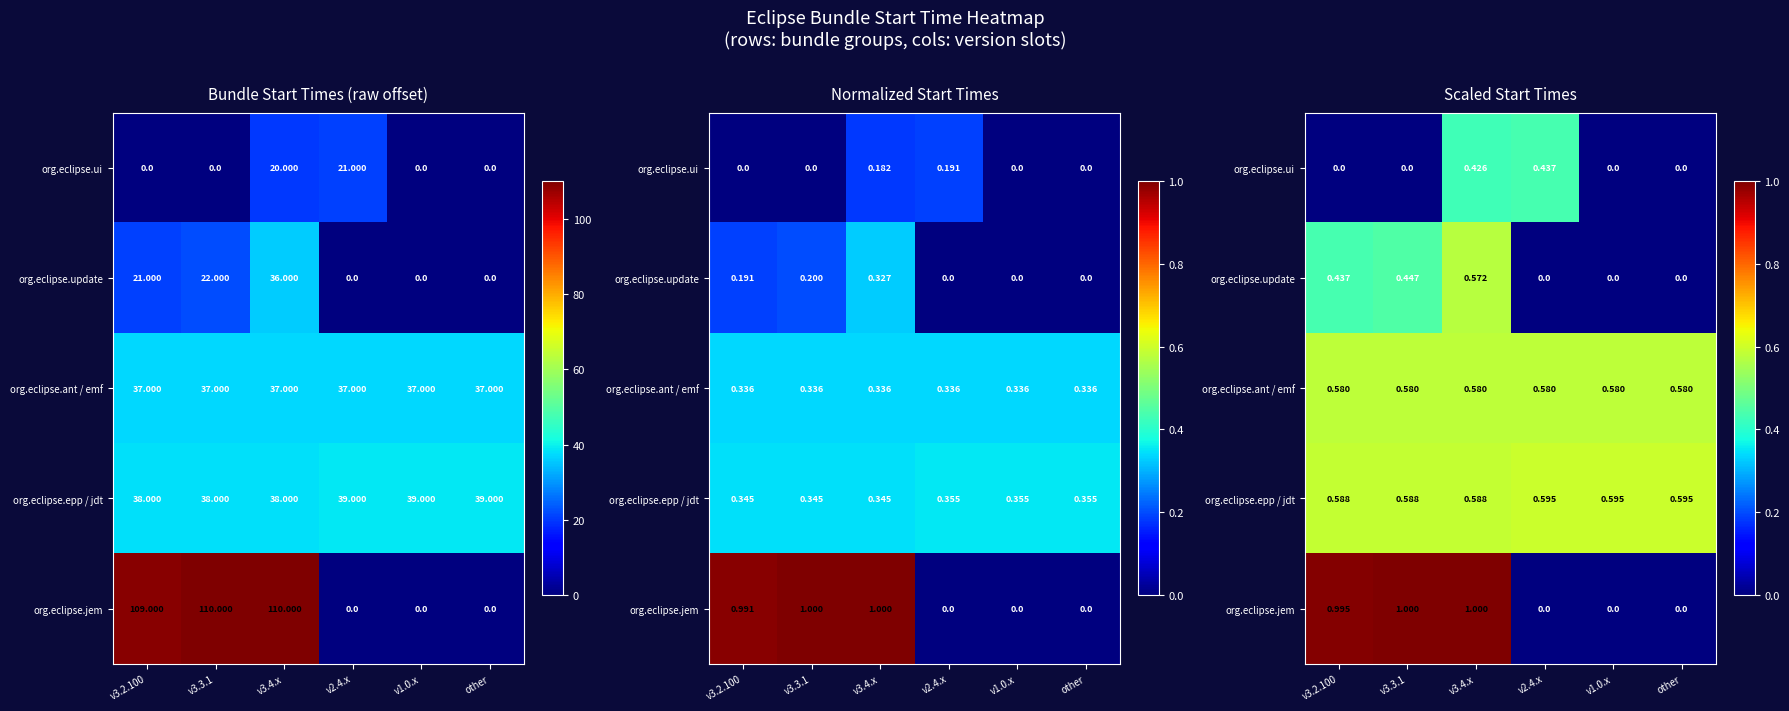

True or false: org.eclipse.jem has a value of 0.0 at v2.4.x.

True